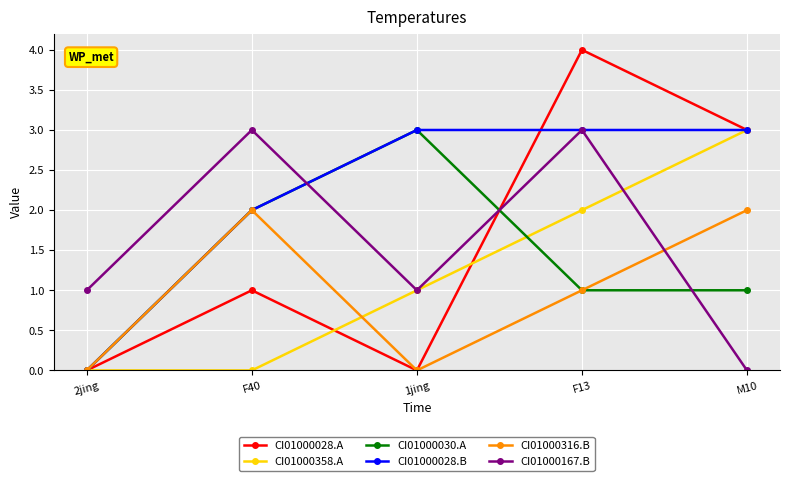

What is the label of the 1st point from the left?

2jing